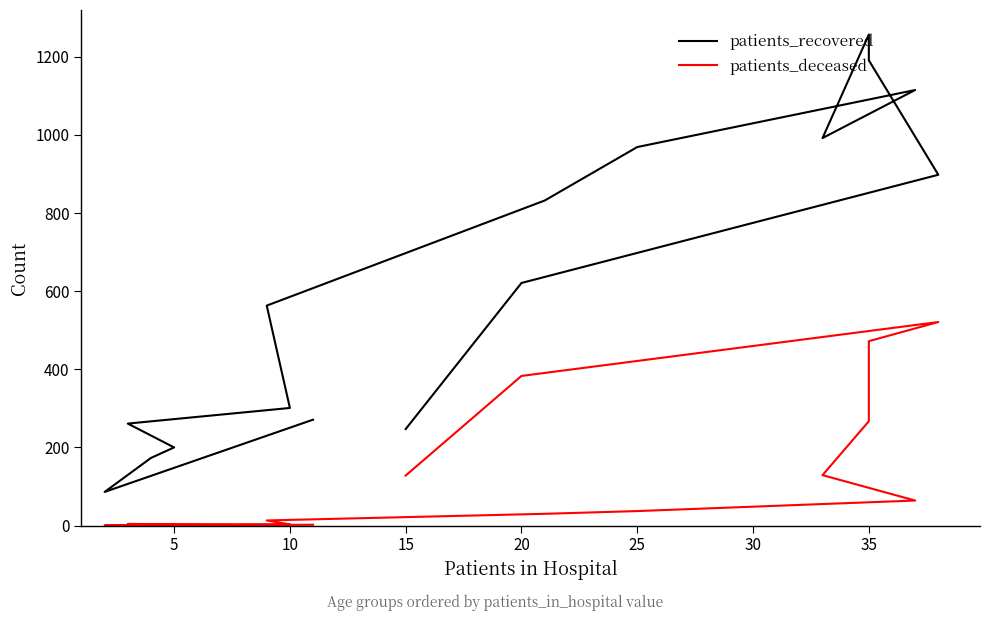

True or false: patients_deceased and patients_recovered cross at least once.

False